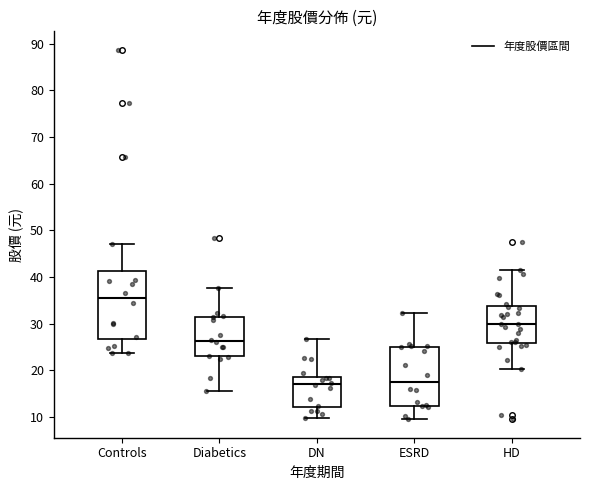

Reading left to right, read every box against the y-axis: the position of its median line, the range the box covers, and the ends of its whiskers. The values are not printed on the chart, so give them approximately, as read against the axis.

Controls: median 36, box 27 to 41, whiskers 24 to 47
Diabetics: median 26, box 23 to 31, whiskers 16 to 38
DN: median 17, box 12 to 19, whiskers 10 to 27
ESRD: median 18, box 12 to 25, whiskers 10 to 32
HD: median 30, box 26 to 34, whiskers 20 to 42